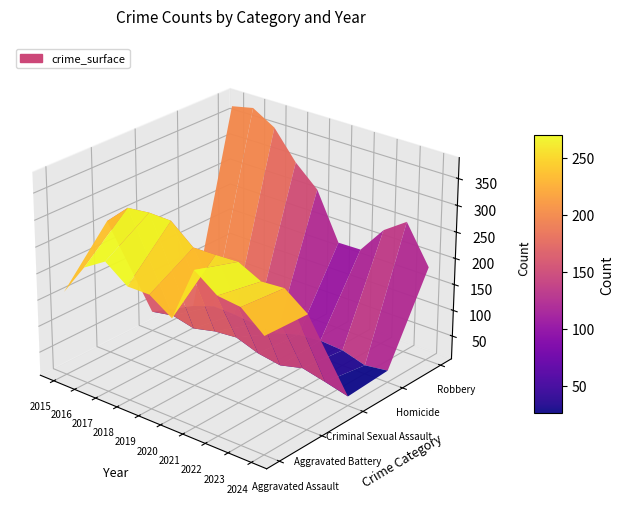

Reading left to right, transcribe all the data shown in this chart.

Aggravated Assault: 2015=164	2016=225	2017=251	2018=220	2019=220	2020=192	2021=295	2022=264	2023=259	2024=223
Aggravated Battery: 2015=259	2016=298	2017=303	2018=302	2019=267	2020=268	2021=270	2022=249	2023=252	2024=220
Criminal Sexual Assault: 2015=43	2016=51	2017=41	2018=51	2019=55	2020=40	2021=33	2022=44	2023=34	2024=23
Homicide: 2015=13	2016=28	2017=27	2018=23	2019=21	2020=34	2021=38	2022=35	2023=22	2024=28
Robbery: 2015=372	2016=381	2017=356	2018=302	2019=263	2020=174	2021=175	2022=227	2023=257	2024=185